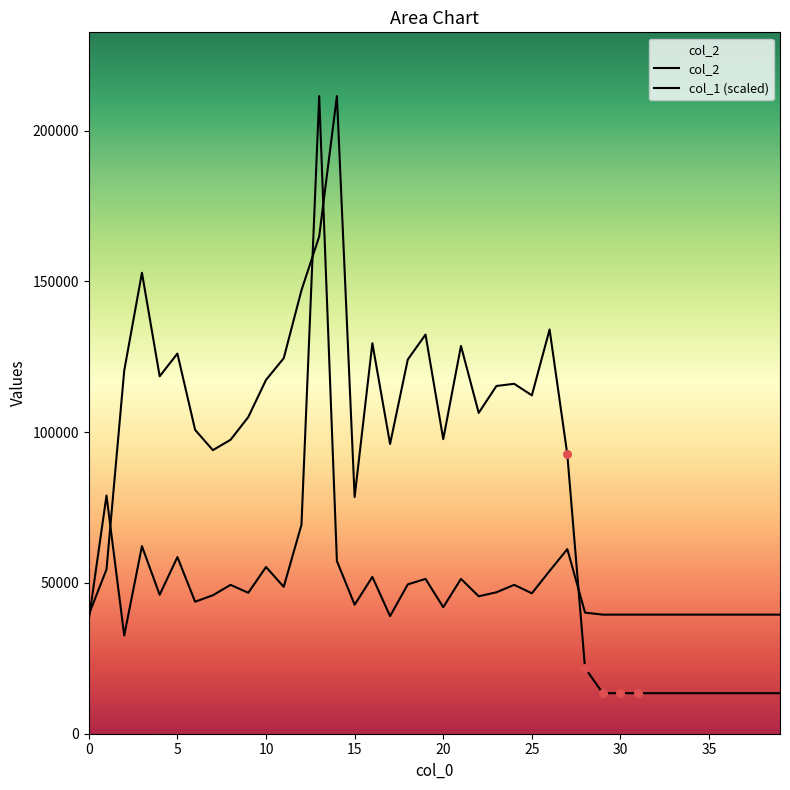

Which series reaches the minimum Y coordinate?

col_2